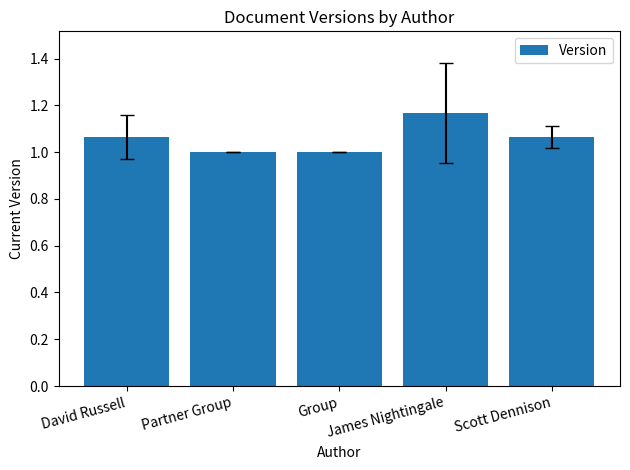

What is the sum of all values?

5.3